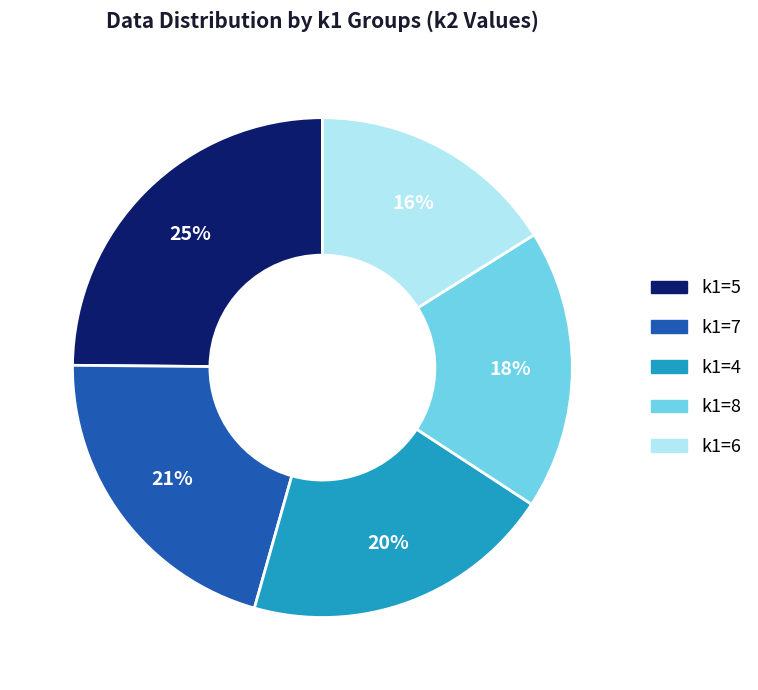

To the nearest percent, what is the average slice percentage?

20%